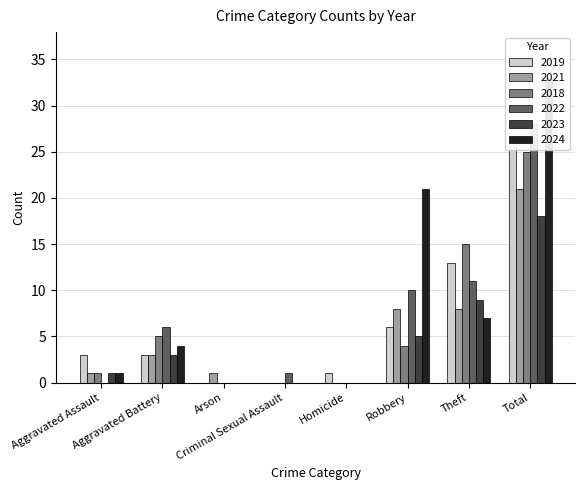

Reading left to right, what are all the values shown in this chart?

2019: 3	3	0	0	1	6	13	26
2021: 1	3	1	0	0	8	8	21
2018: 1	5	0	0	0	4	15	25
2022: 0	6	0	1	0	10	11	28
2023: 1	3	0	0	0	5	9	18
2024: 1	4	0	0	0	21	7	33